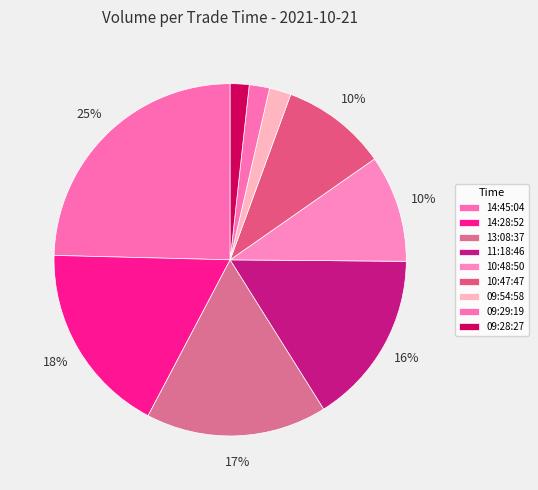

To the nearest percent, what portion does 11:18:46 represent?

16%